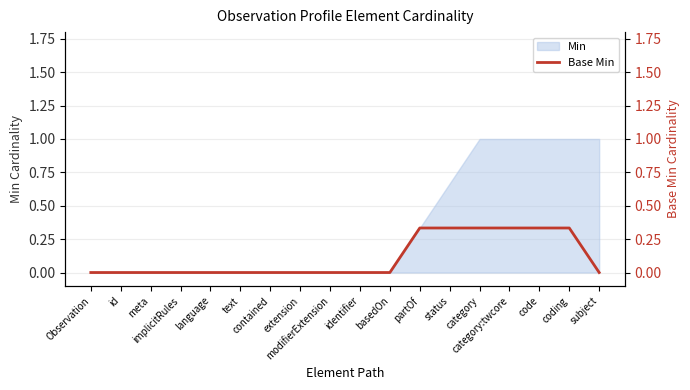

Which has a higher value, partOf or modifierExtension?

partOf